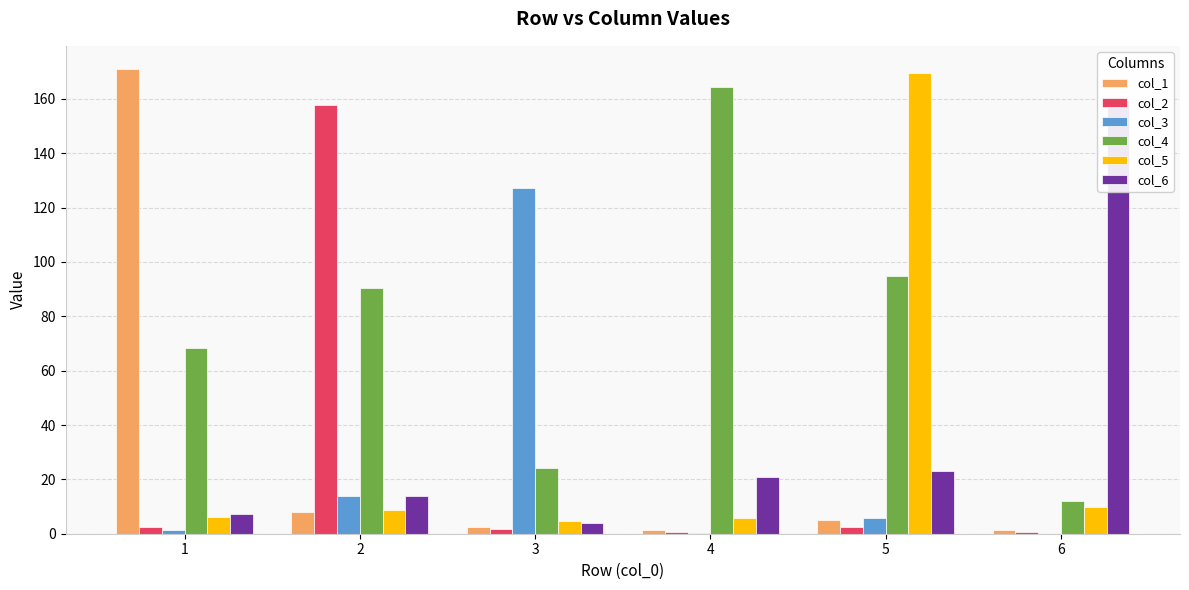

What is the approximate value of col_6 at 2?

13.7